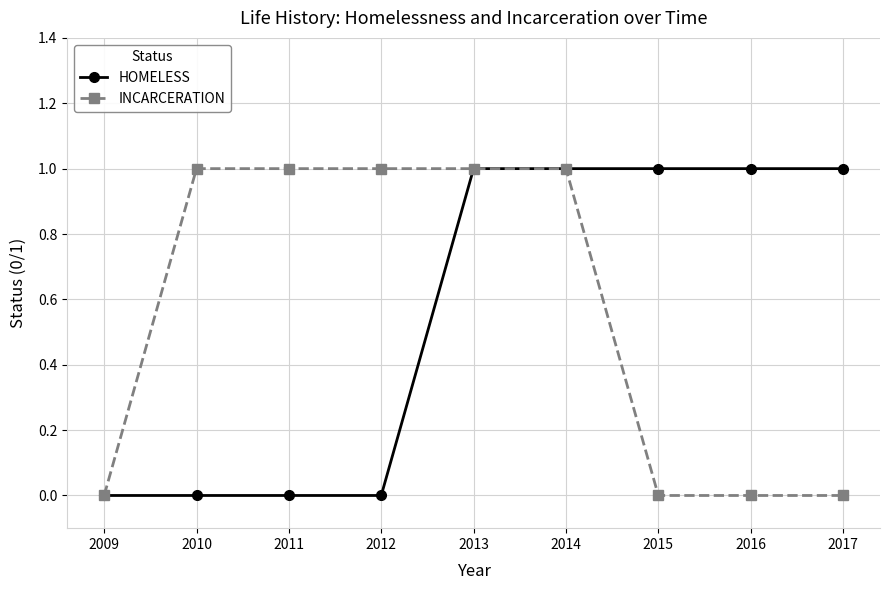

How many values in the HOMELESS series are below 1?

4